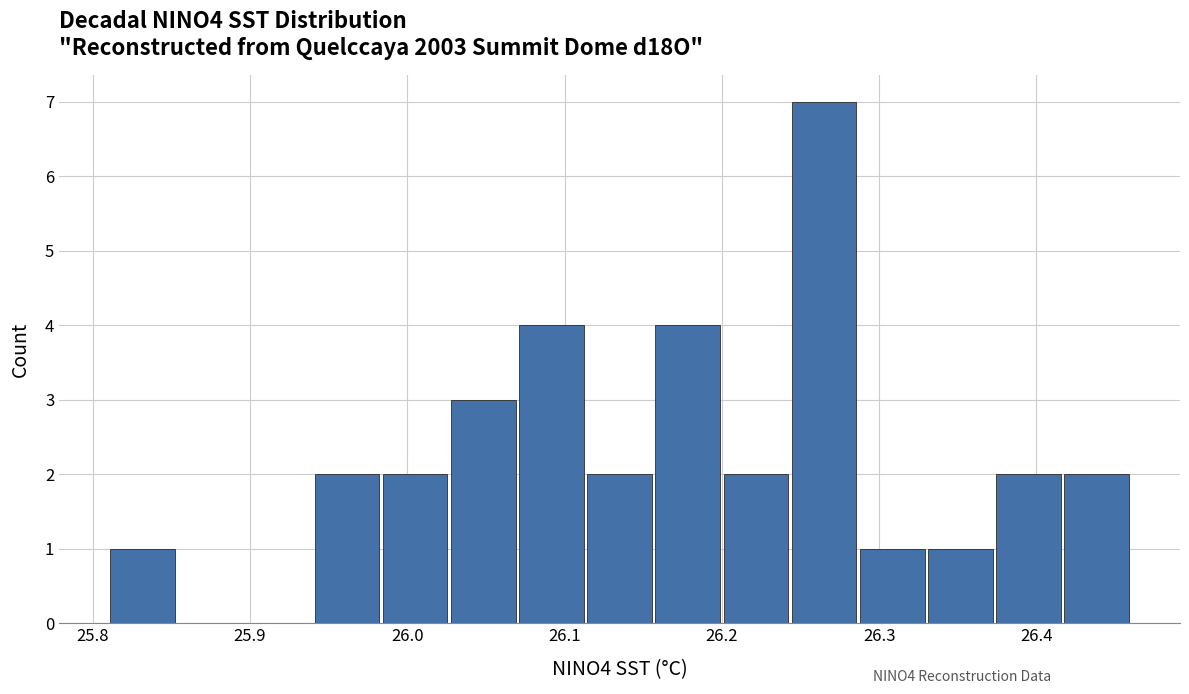

What is the height of the bar covering 26.11 to 26.16 on the x-axis? Neither the bar edges nor the heights are printed on the chart, so give them approximately, as read against the axes.

2